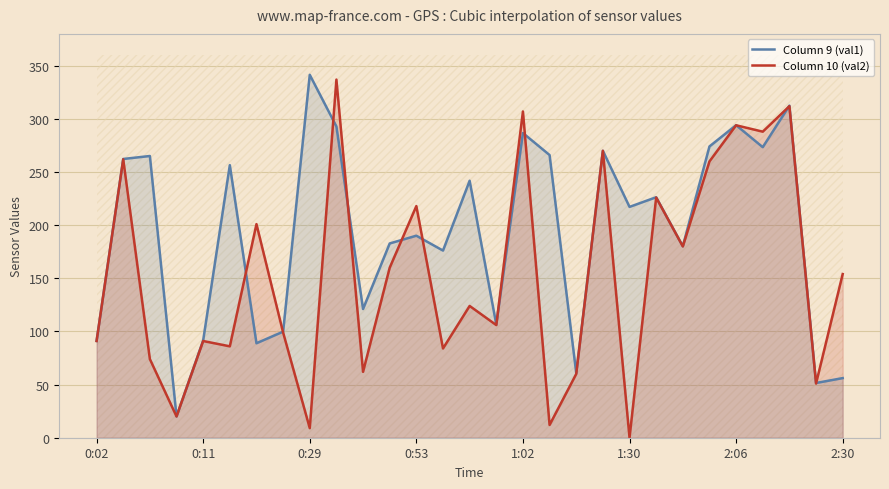

What is the minimum value for Column 9 (val1)?

20.1